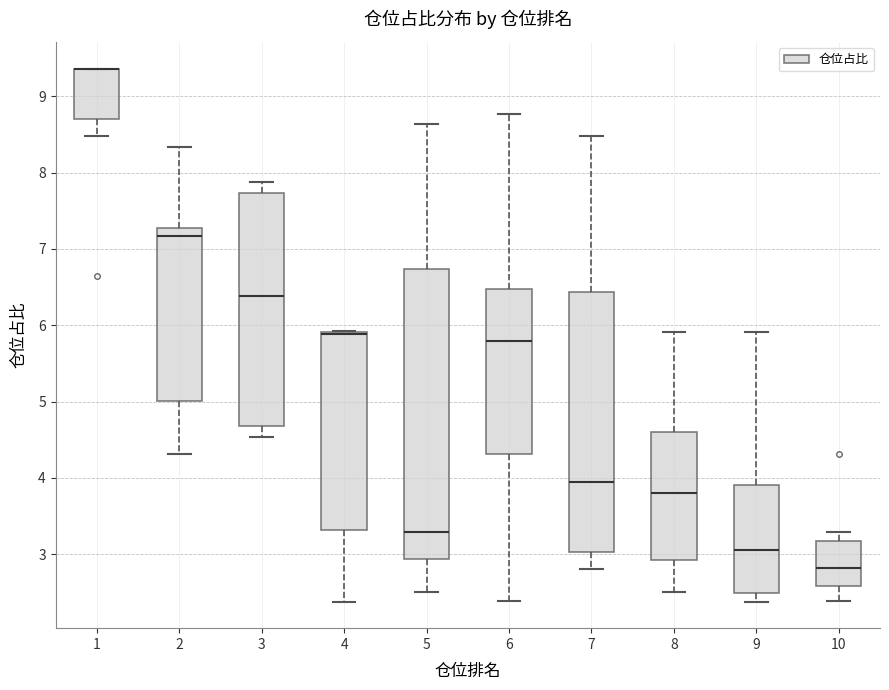

Reading left to right, transcribe this box plot: for each box, give where its median line is, the range the box spans, and where its two whiskers end, as read against the y-axis. The values are not printed on the chart, so give them approximately, as read against the axis.

1: median 9.4 (drawn on the box's upper edge), box 8.7 to 9.4, whiskers 8.5 to 9.4
2: median 7.2, box 5.0 to 7.3, whiskers 4.3 to 8.3
3: median 6.4, box 4.7 to 7.7, whiskers 4.5 to 7.9
4: median 5.9 (drawn on the box's upper edge), box 3.3 to 5.9, whiskers 2.4 to 5.9
5: median 3.3, box 2.9 to 6.7, whiskers 2.5 to 8.6
6: median 5.8, box 4.3 to 6.5, whiskers 2.4 to 8.8
7: median 4.0, box 3.0 to 6.4, whiskers 2.8 to 8.5
8: median 3.8, box 2.9 to 4.6, whiskers 2.5 to 5.9
9: median 3.1, box 2.5 to 3.9, whiskers 2.4 to 5.9
10: median 2.8, box 2.6 to 3.2, whiskers 2.4 to 3.3